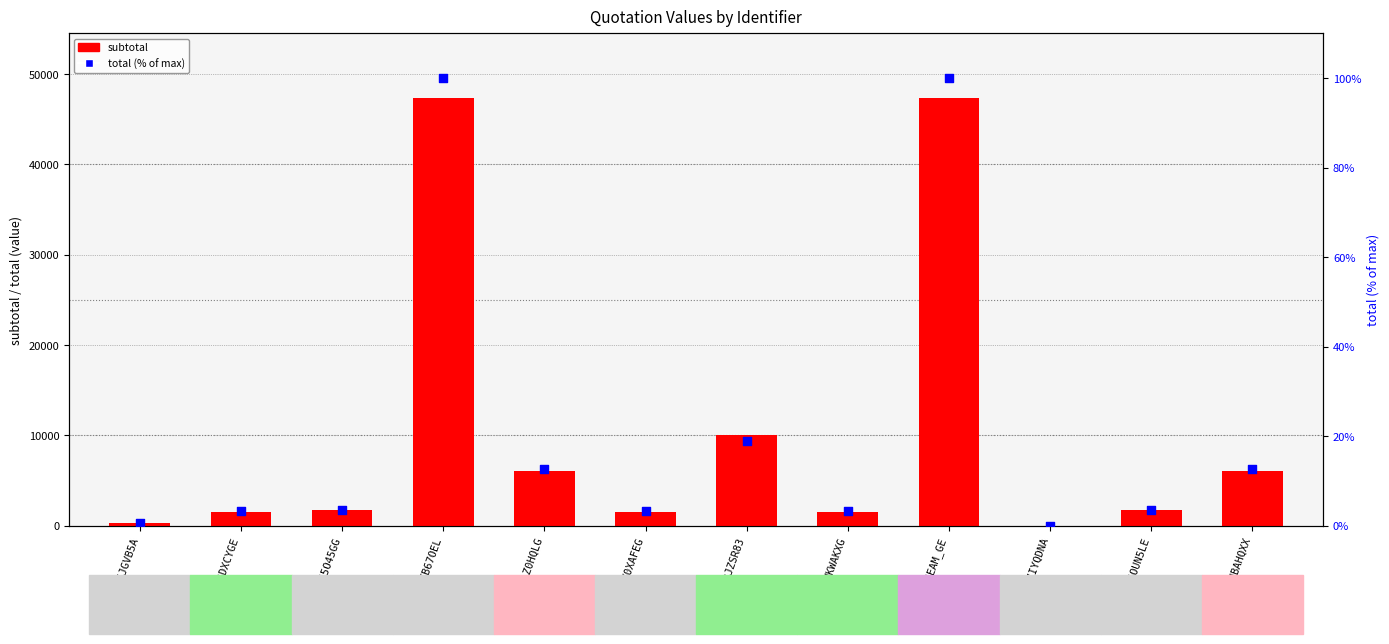

At which category is the sum across all series the highest?

SKRTB67OEL